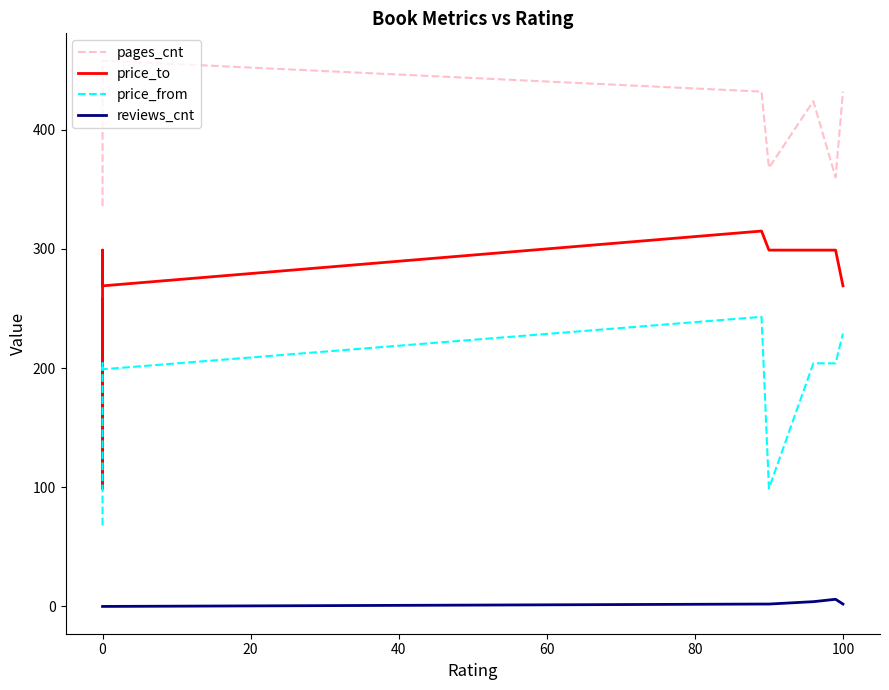

At 0, list the series in order from largest to smallest.

pages_cnt, price_to, price_from, reviews_cnt